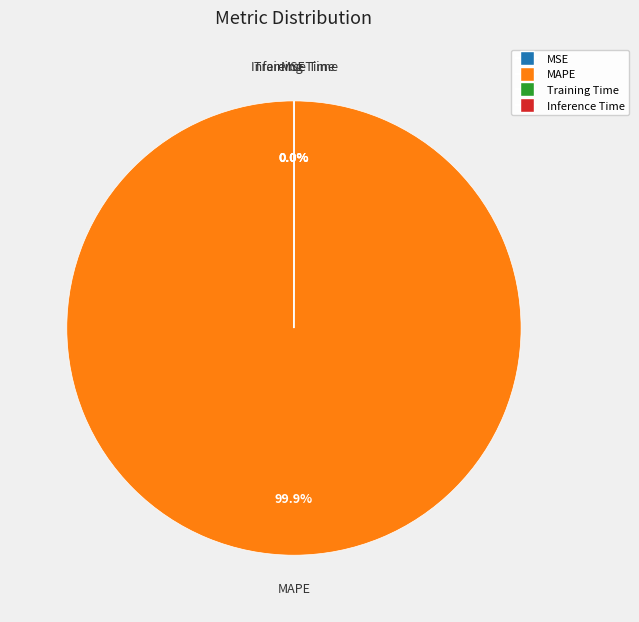

Does any single category account for the majority?

Yes